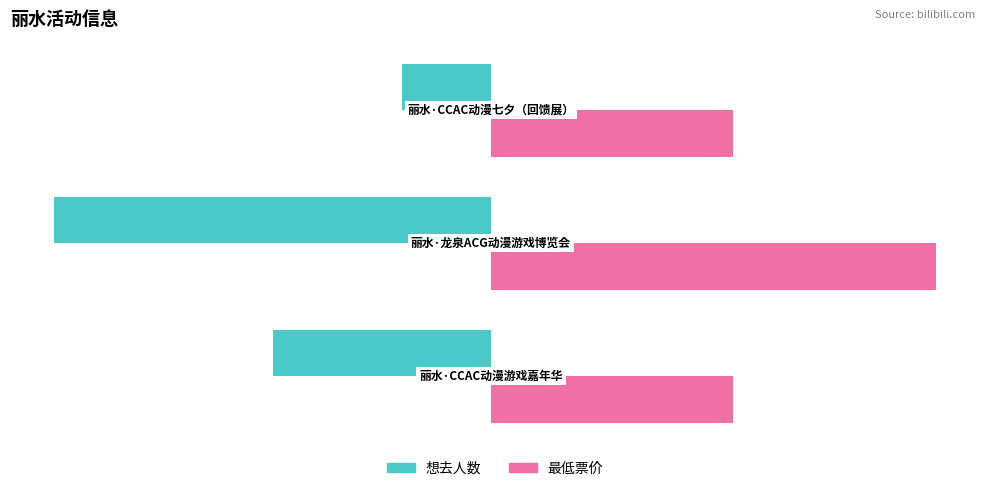

Count the 想去人数 values in the range -54 to -11.

3